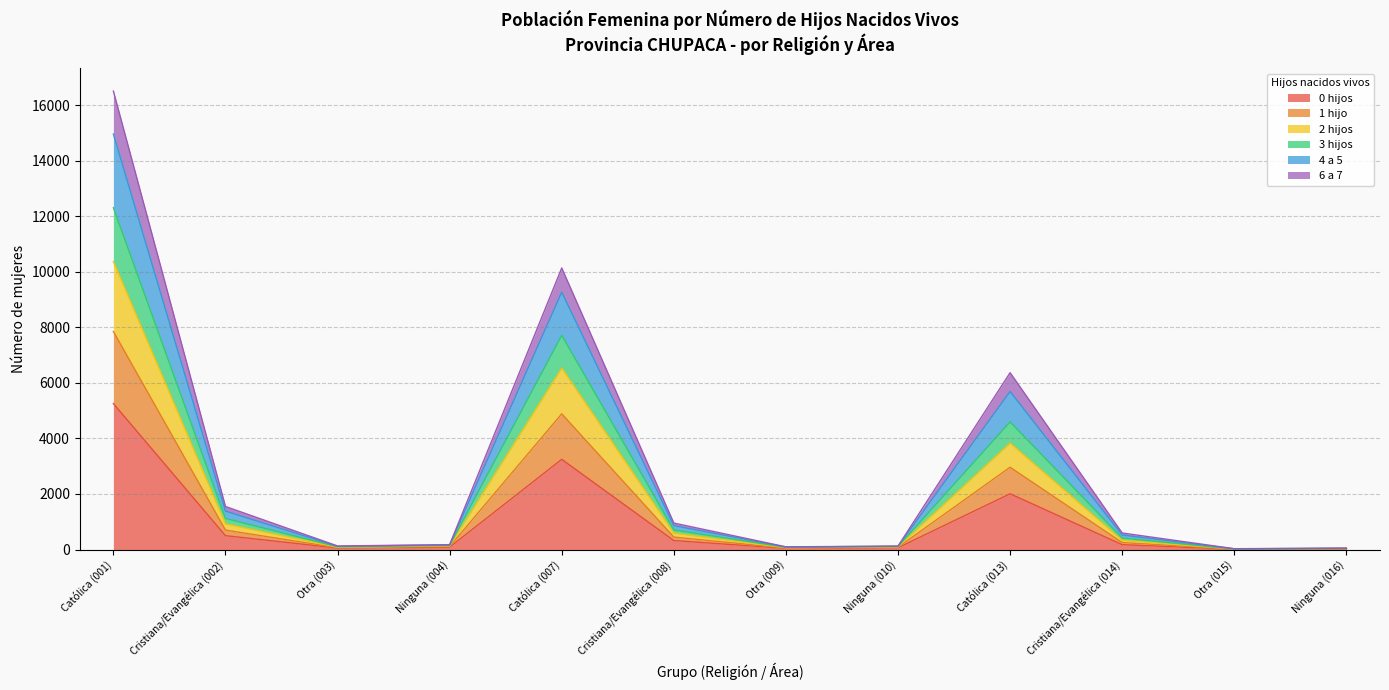

The value of 1 hijo at Cristiana/Evangélica (014) is 563. True or false?

False